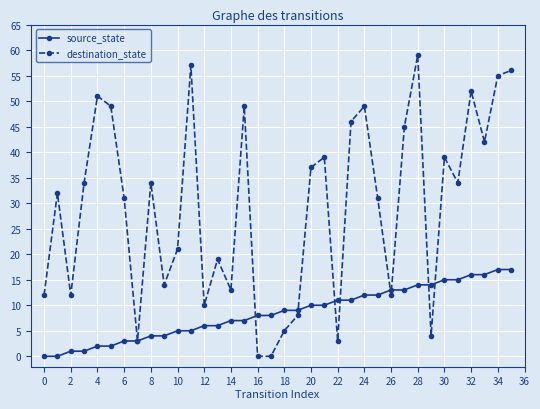

Reading right to left, transcribe all the data shown in this chart.

source_state: 17	17	16	16	15	15	14	14	13	13	12	12	11	11	10	10	9	9	8	8	7	7	6	6	5	5	4	4	3	3	2	2	1	1	0	0
destination_state: 56	55	42	52	34	39	4	59	45	12	31	49	46	3	39	37	8	5	0	0	49	13	19	10	57	21	14	34	3	31	49	51	34	12	32	12